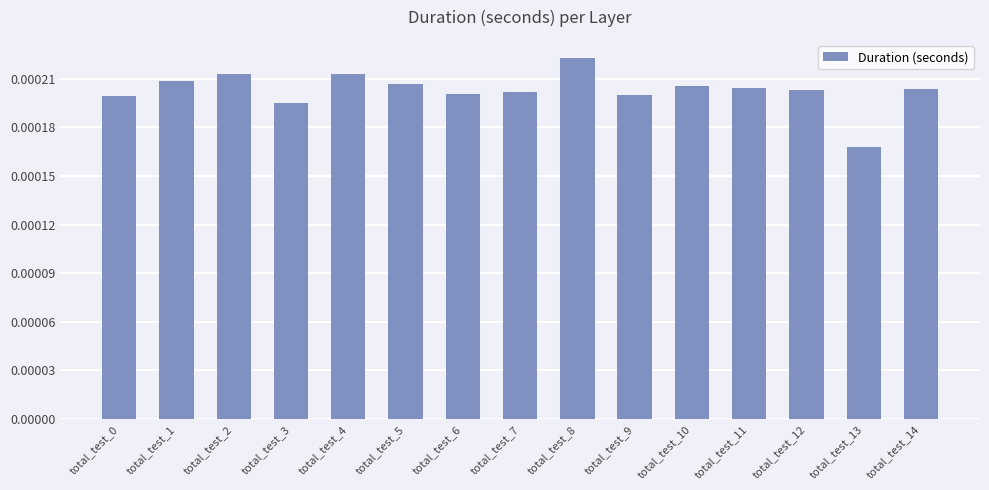

At which category does the chart reach its peak across all series?

total_test_8